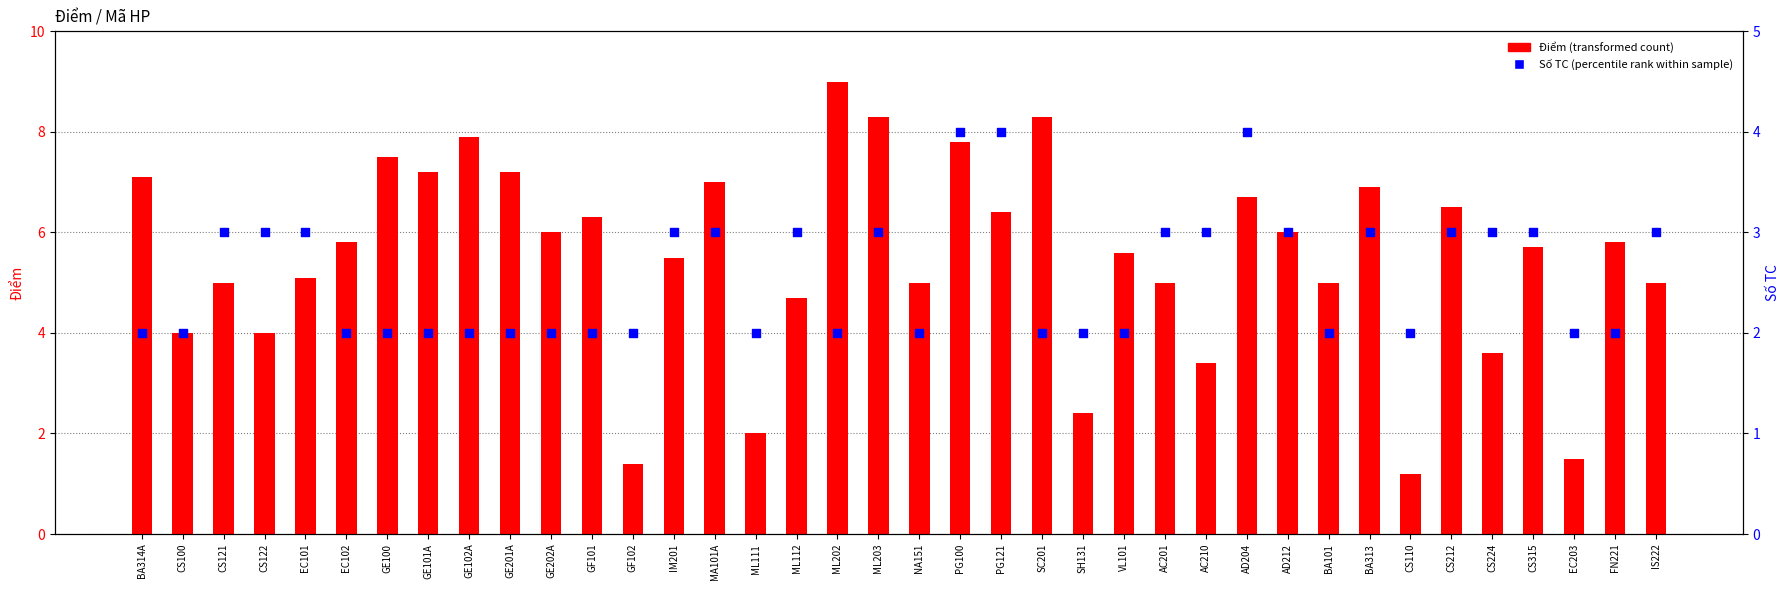

What is the total value across all series at GE100?

9.5